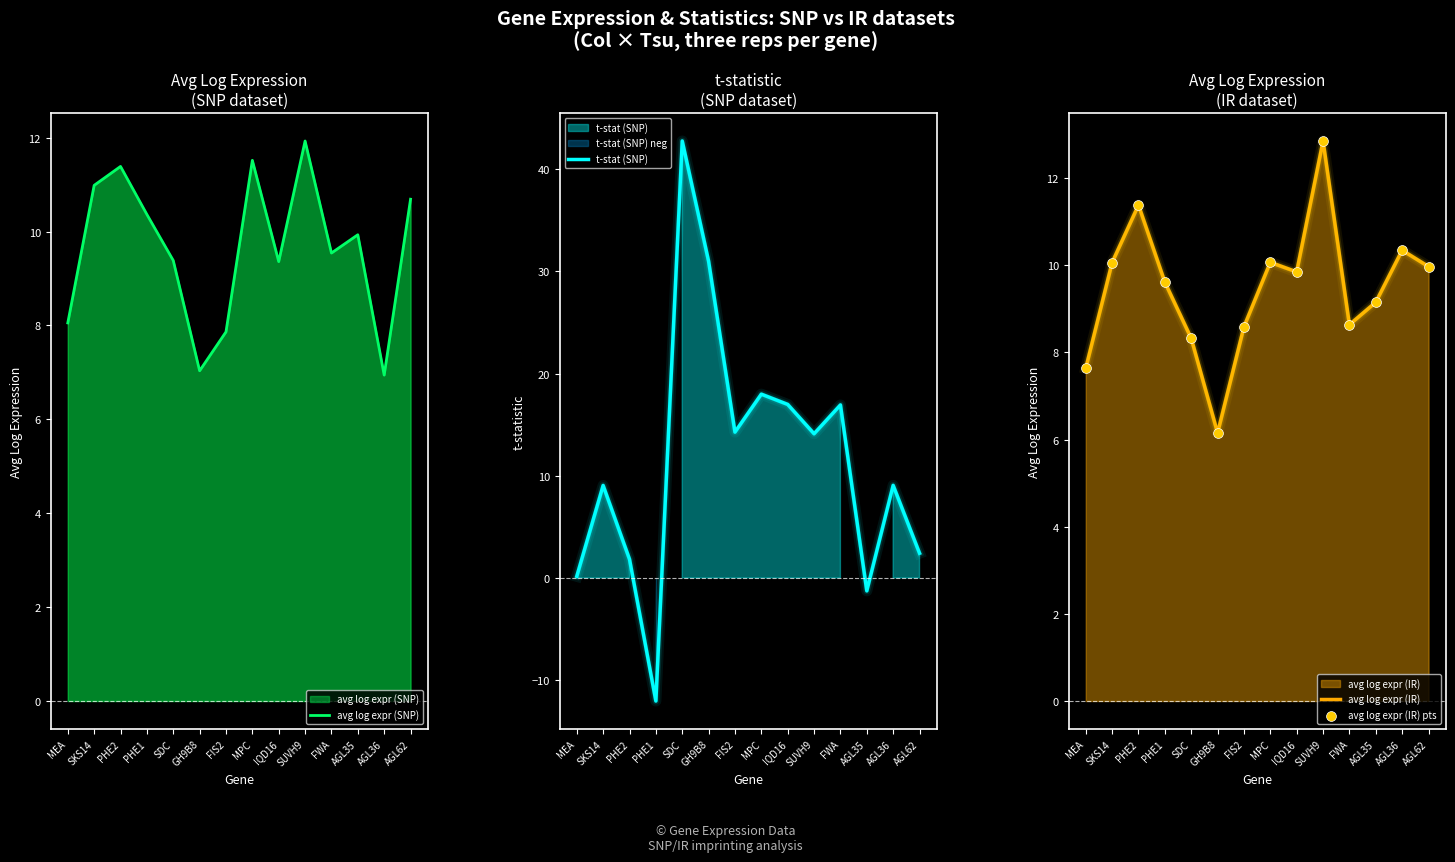

At which category is the sum across all series the highest?

SDC